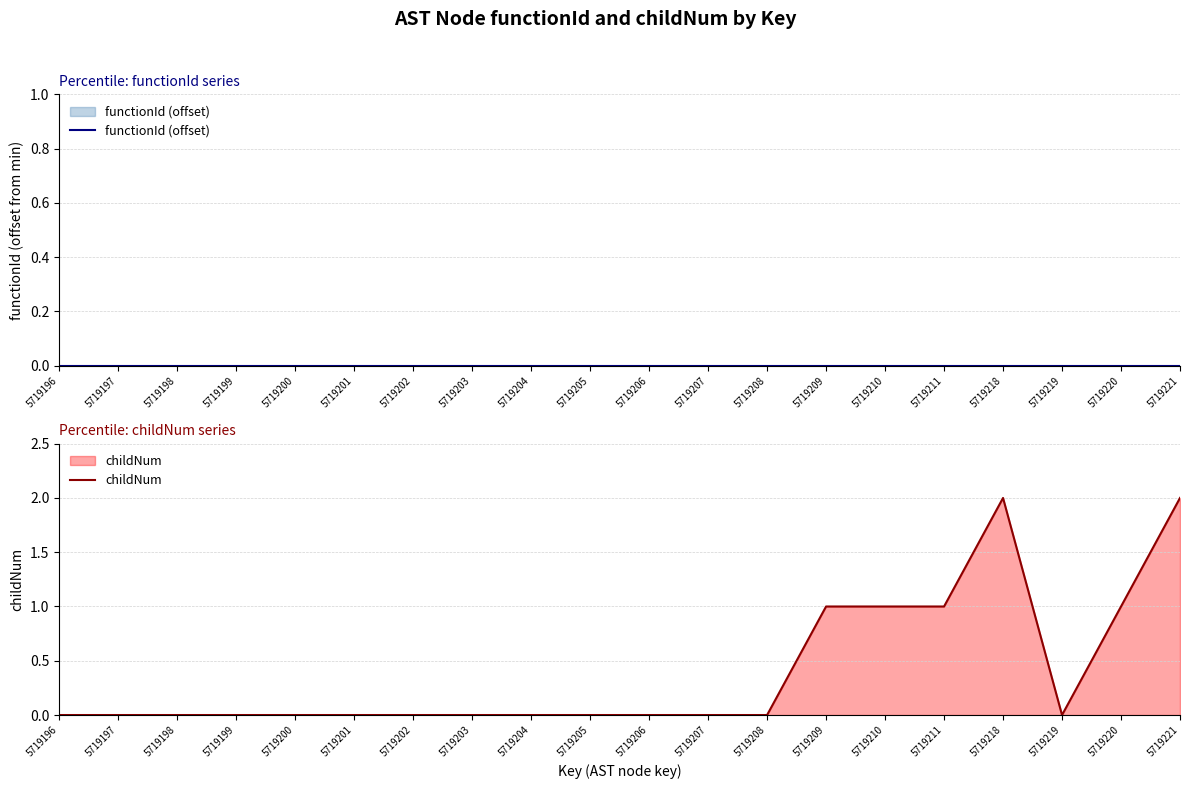

At 5719202, list the series in order from smallest to largest.

functionId (offset), childNum